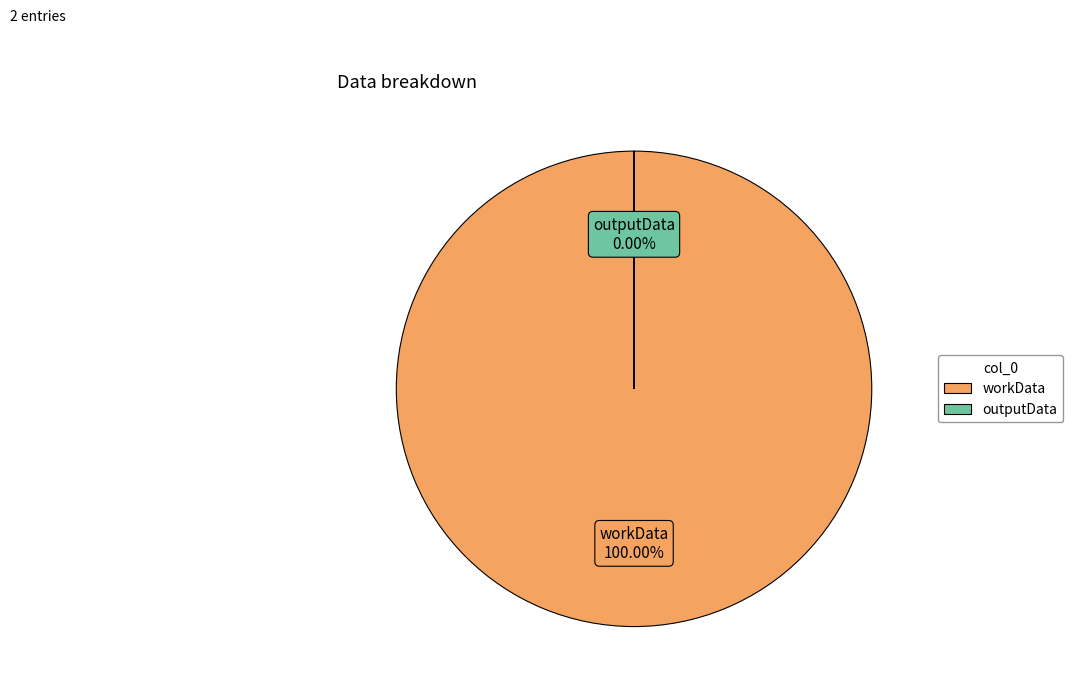

How many slices are in this pie chart?

2